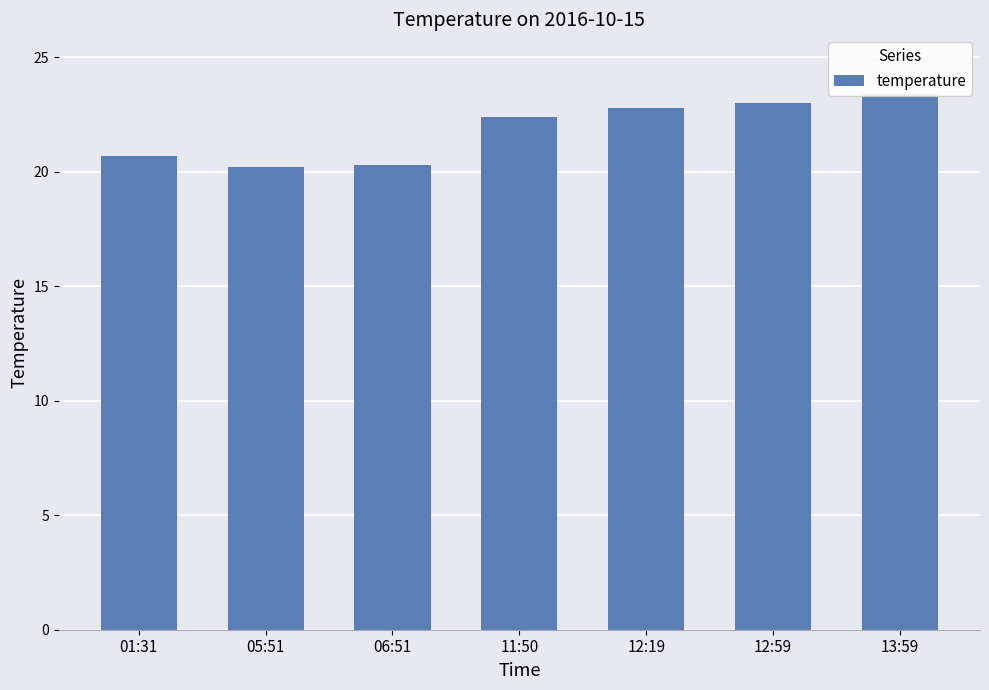

Reading left to right, extract all data points from this chart.

20.7	20.2	20.3	22.4	22.8	23.0	23.4